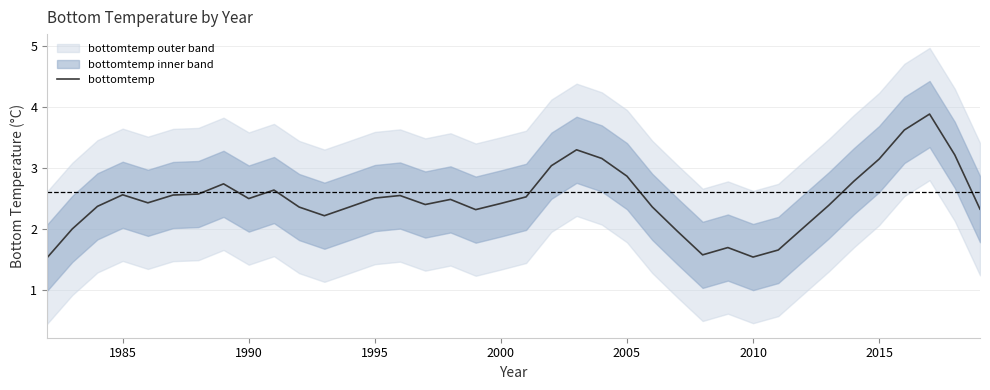

What is the minimum value shown in the chart?

1.5